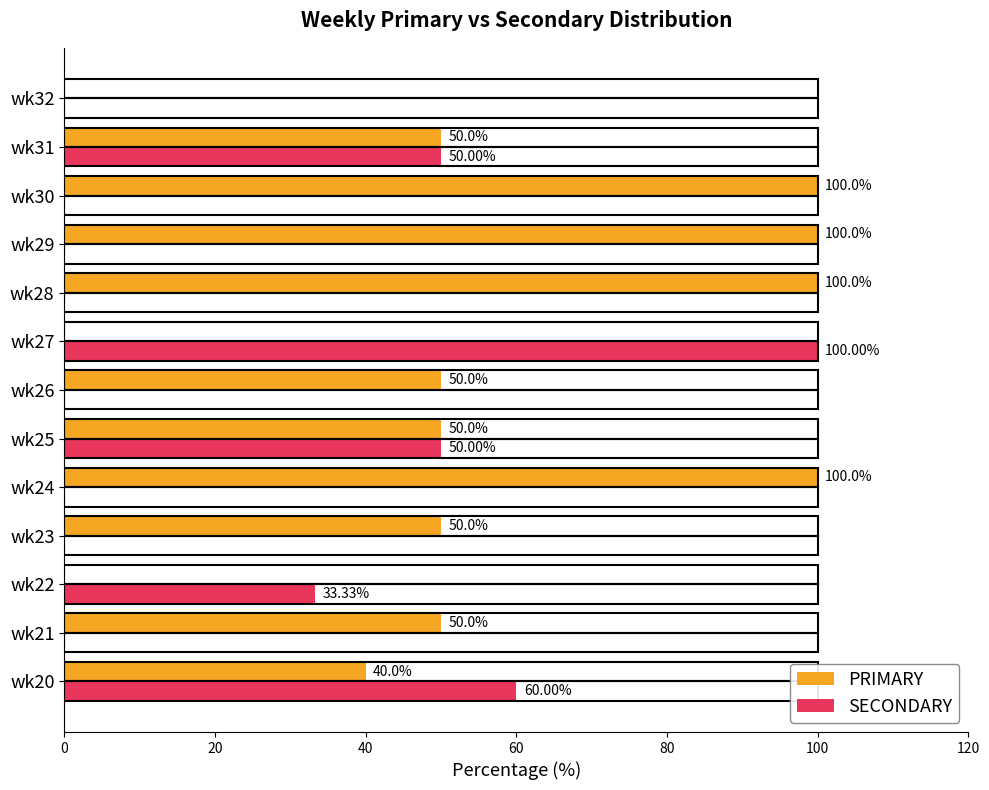

What is the sum of all SECONDARY values?

293.3